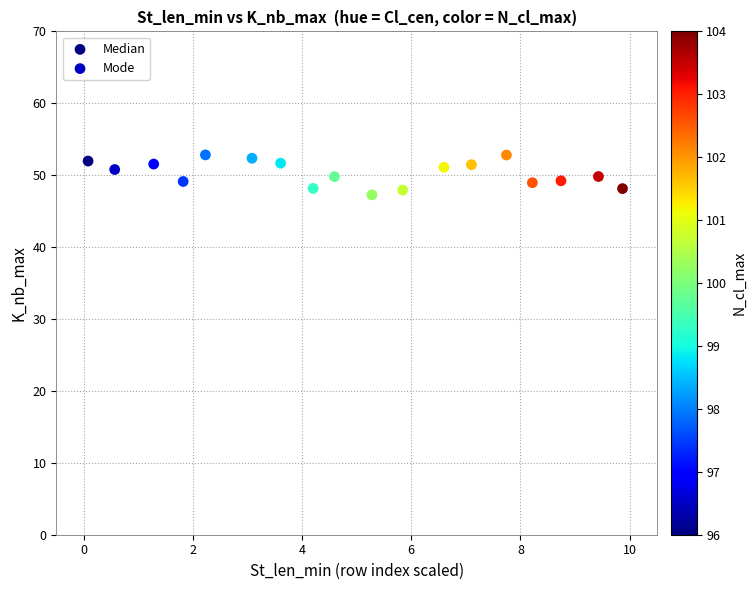

Which series contains the lowest Y value?

Mode